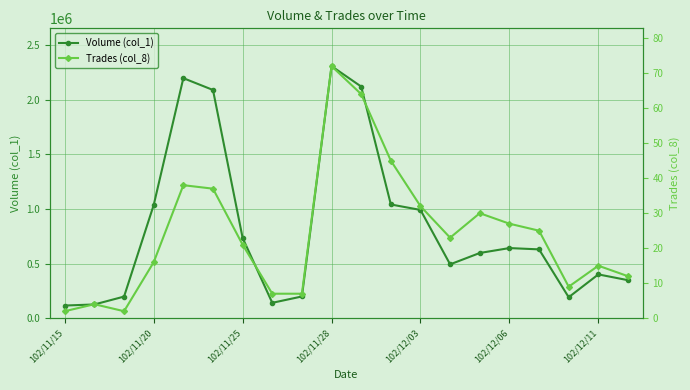

Read the Trades (col_8) value at 102/11/15.

2